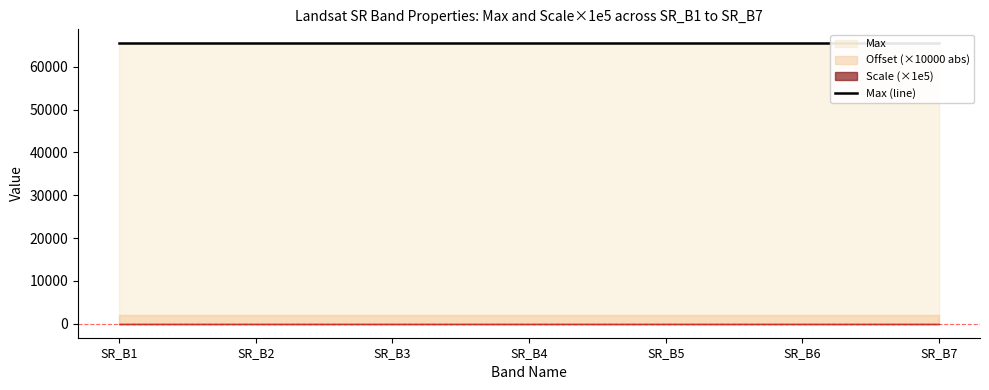

At which category is the sum across all series the highest?

SR_B1